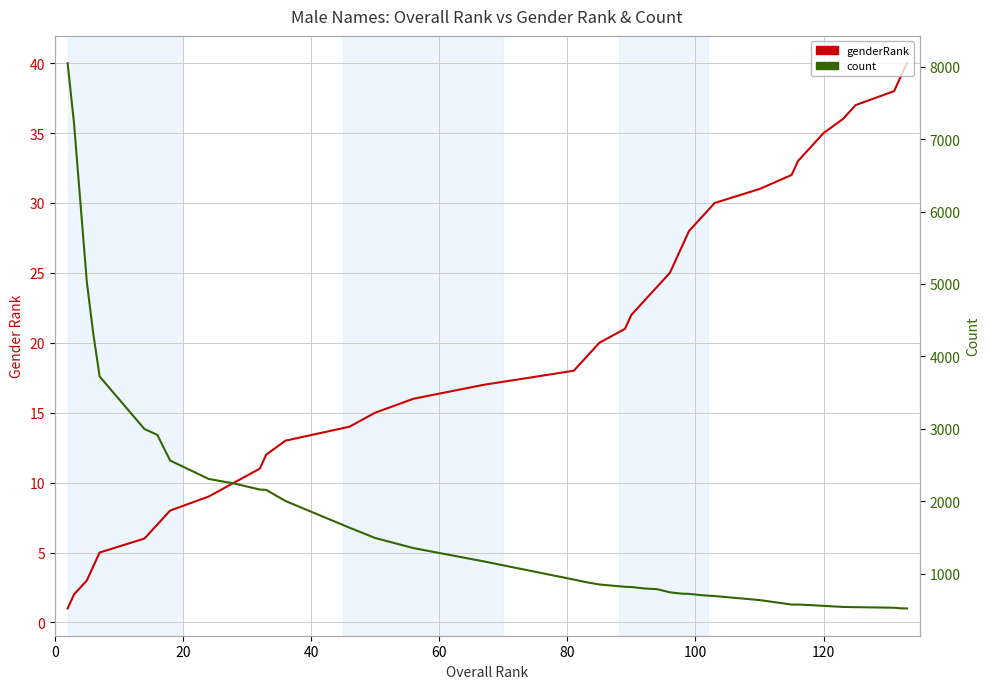

What are all the series names shown in the legend?

genderRank, count